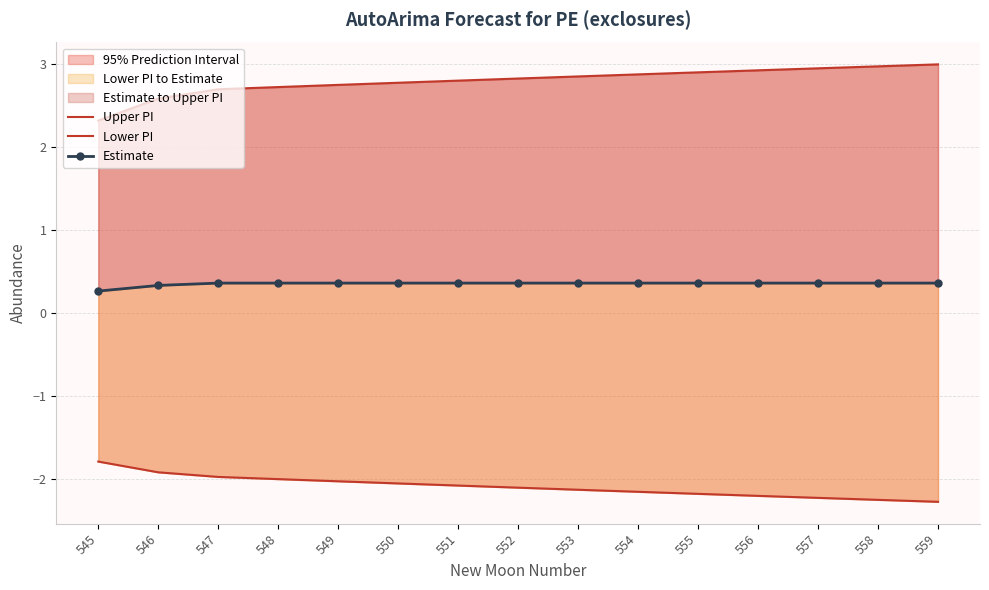

True or false: Lower PI has more than 0 interior local peaks.

False